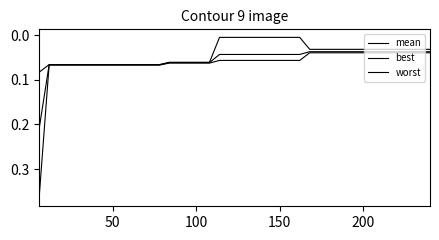

Does the chart have visible grid lines?

No